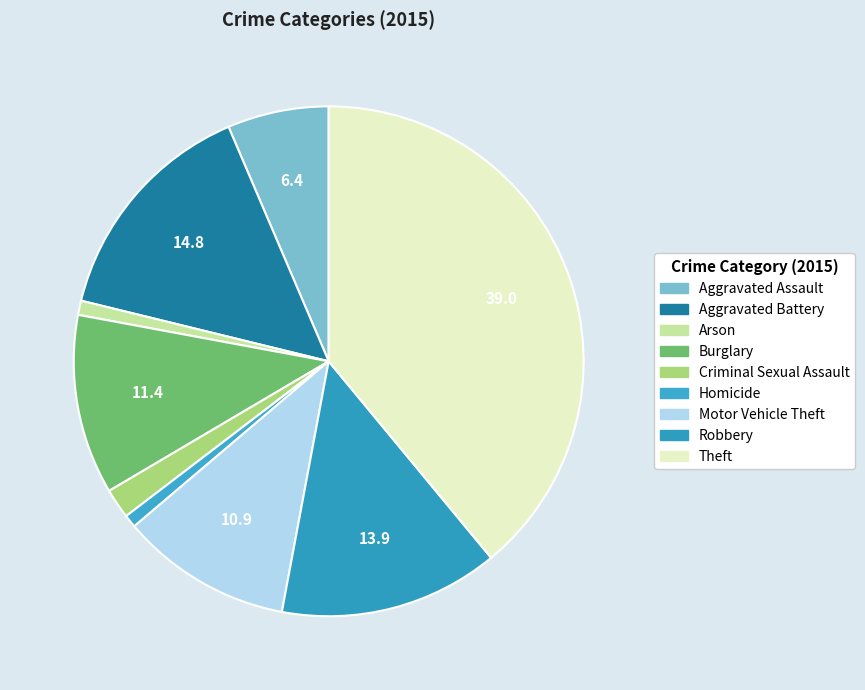

To the nearest percent, what portion does Aggravated Assault represent?

6%